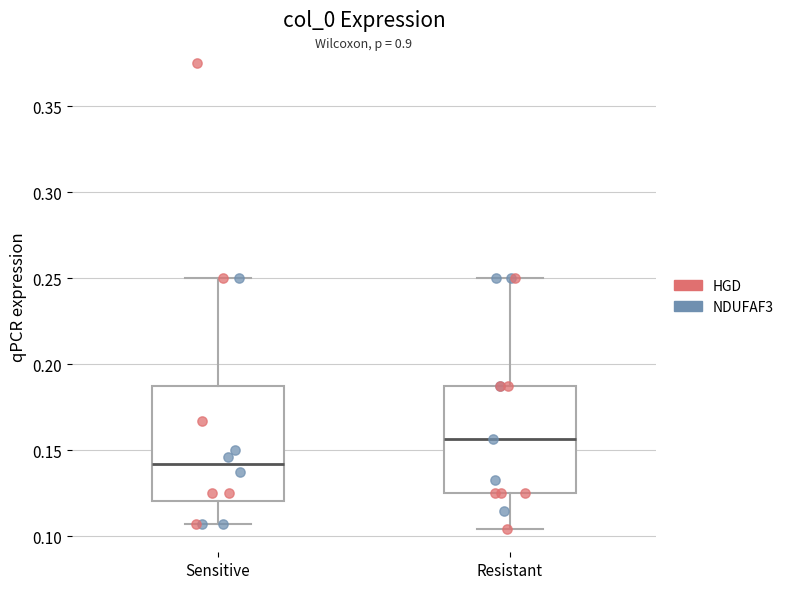

Which box's median line is the lowest?

Sensitive